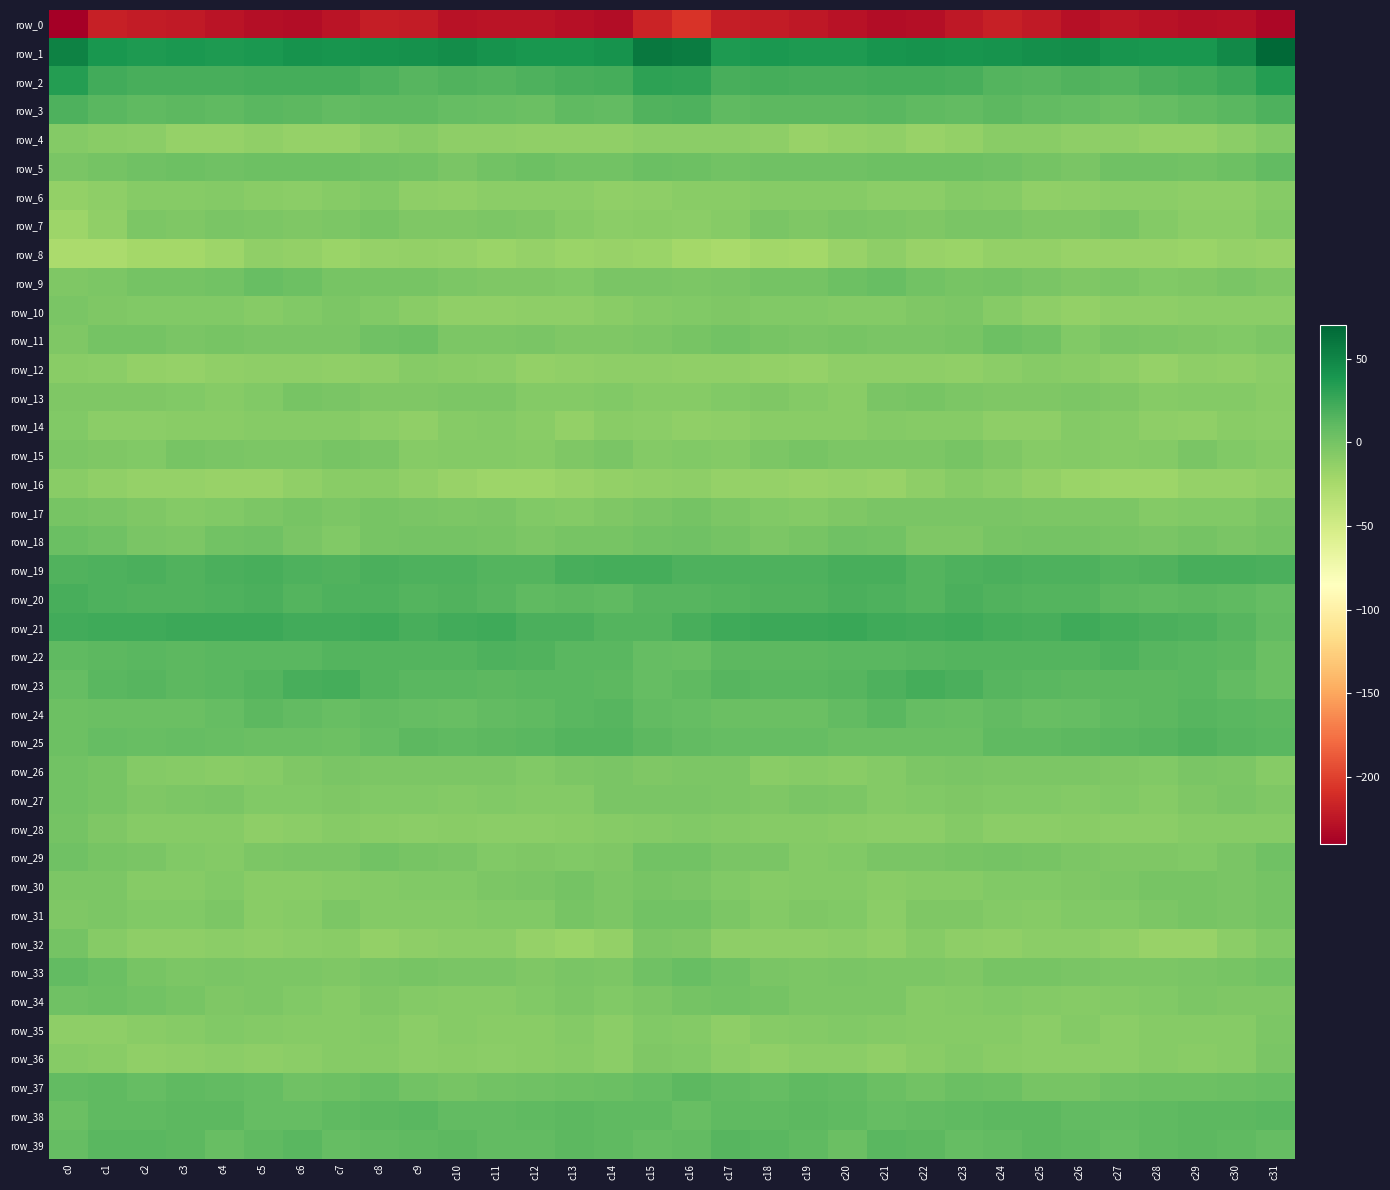

At how many categories does at least one series exceed 36?

32